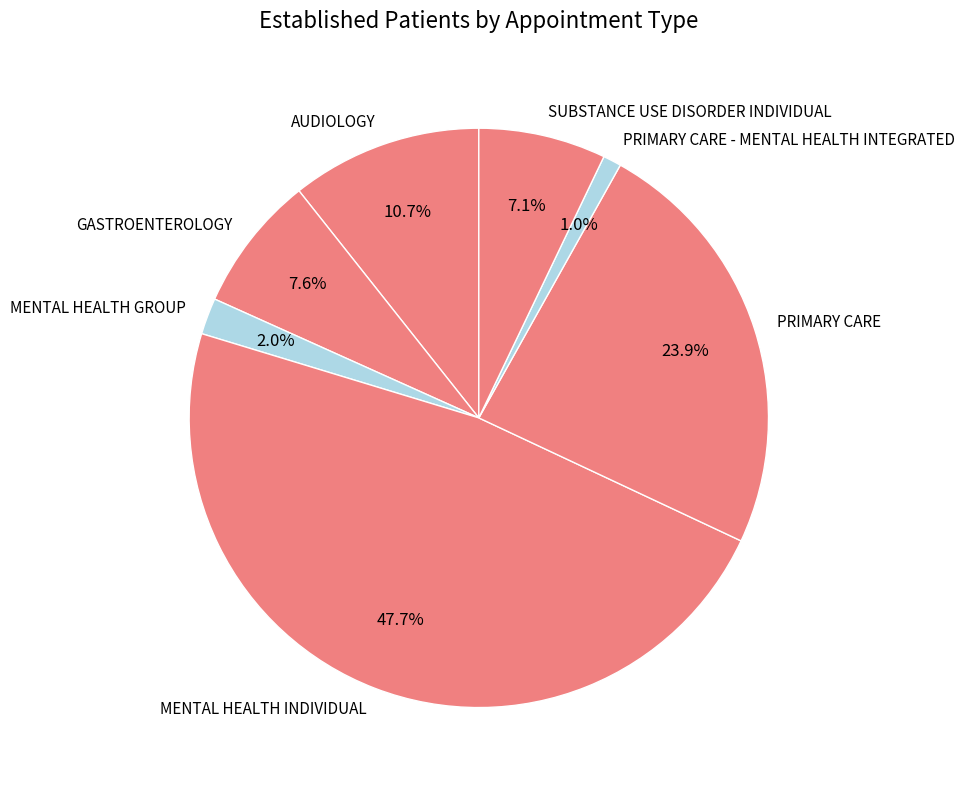

Is there a majority slice in this chart?

No